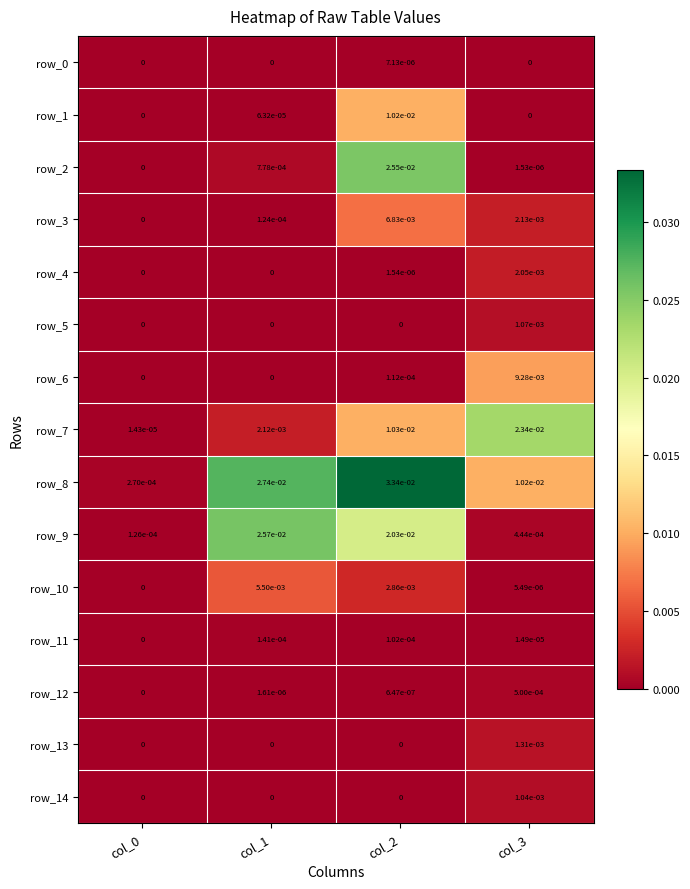

The value of row_8 at col_2 is 0.0. True or false?

True